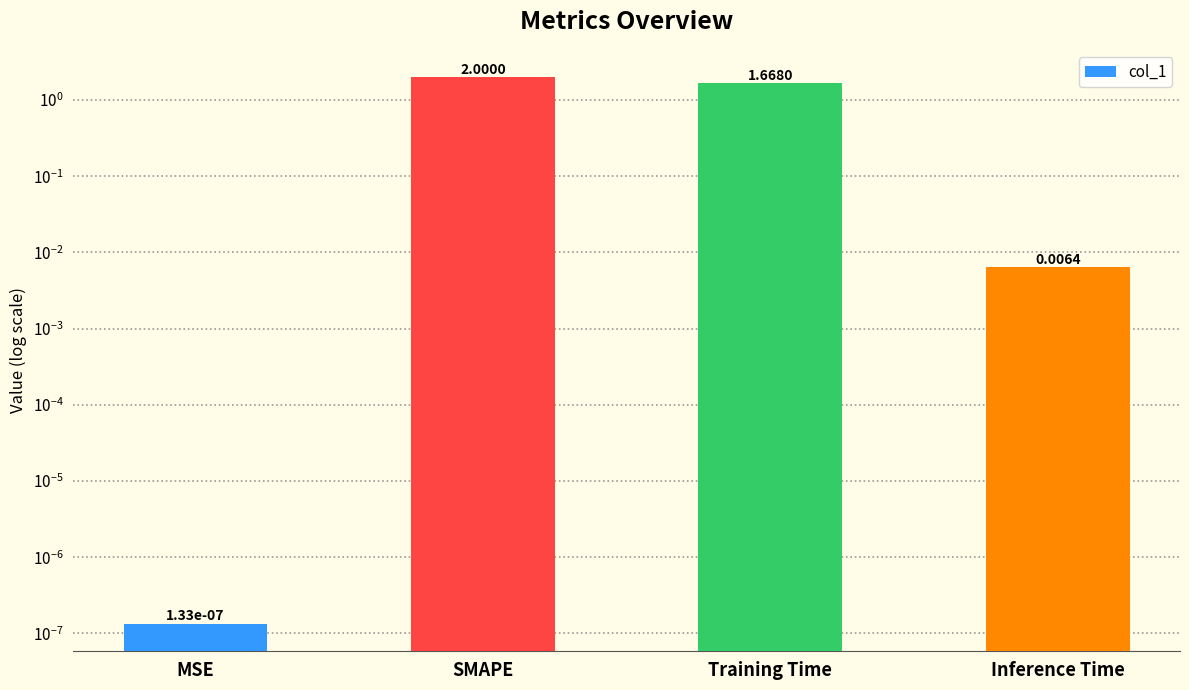

Reading left to right, what are all the values shown in this chart?

0.0	2.0	1.7	0.0